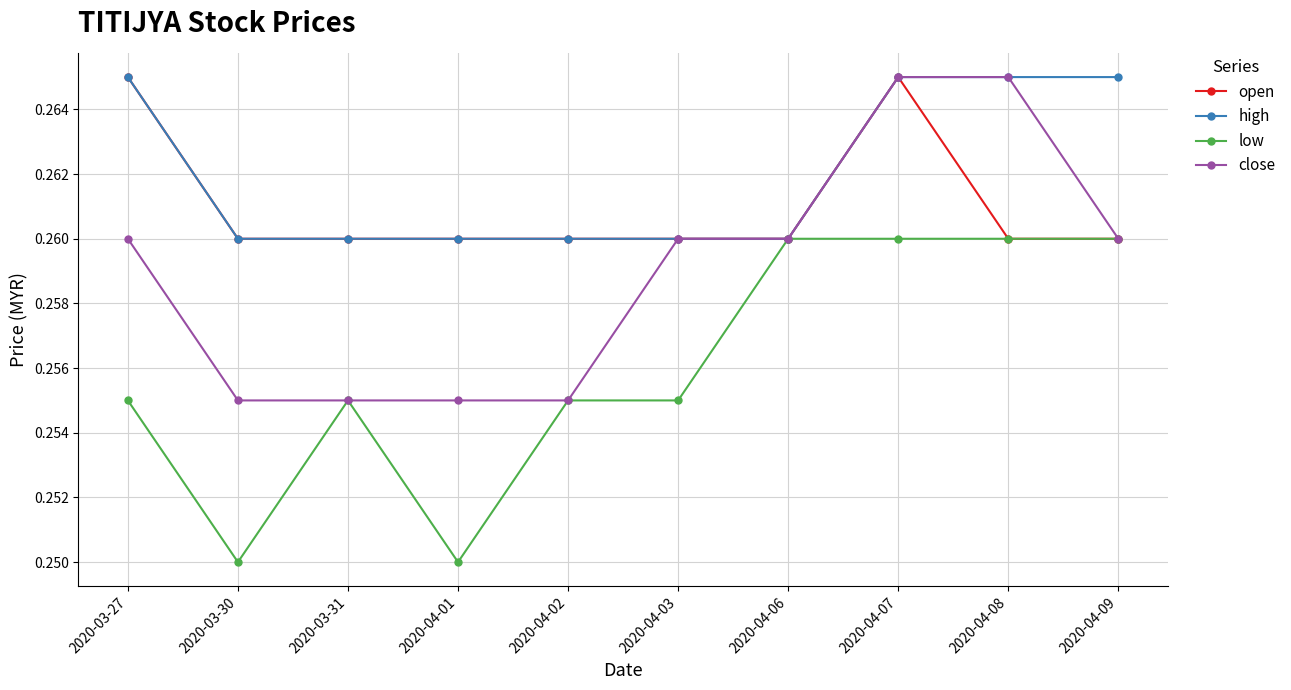

At how many categories does at least one series exceed 0?

10